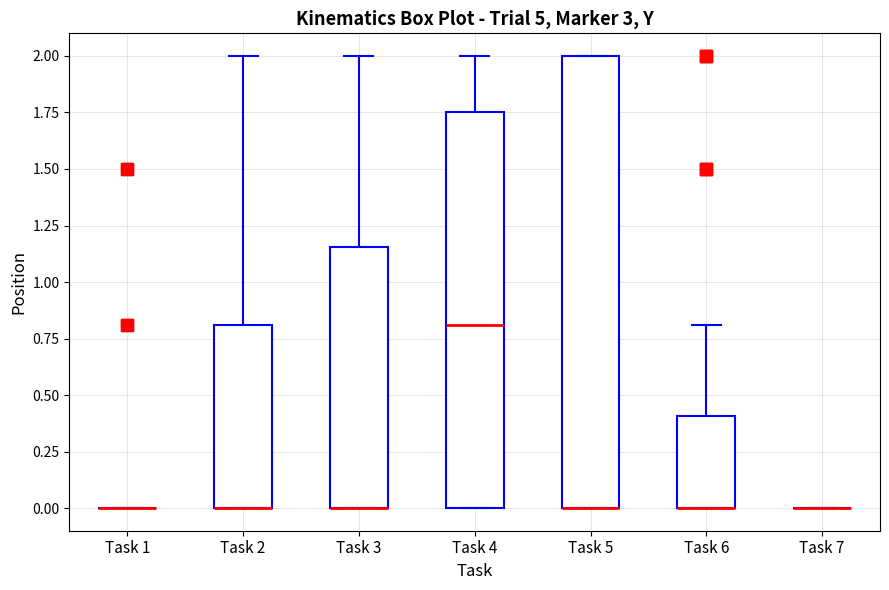

Reading left to right, read every box against the y-axis: the position of its median line, the range the box covers, and the ends of its whiskers. The values are not printed on the chart, so give them approximately, as read against the axis.

Task 1: box collapsed to a line at 0.00, whiskers 0.00 to 0.00
Task 2: median 0.00 (drawn on the box's lower edge), box 0.00 to 0.80, whiskers 0.00 to 2.00
Task 3: median 0.00 (drawn on the box's lower edge), box 0.00 to 1.15, whiskers 0.00 to 2.00
Task 4: median 0.80, box 0.00 to 1.75, whiskers 0.00 to 2.00
Task 5: median 0.00 (drawn on the box's lower edge), box 0.00 to 2.00, whiskers 0.00 to 2.00
Task 6: median 0.00 (drawn on the box's lower edge), box 0.00 to 0.40, whiskers 0.00 to 0.80
Task 7: box collapsed to a line at 0.00, whiskers 0.00 to 0.00